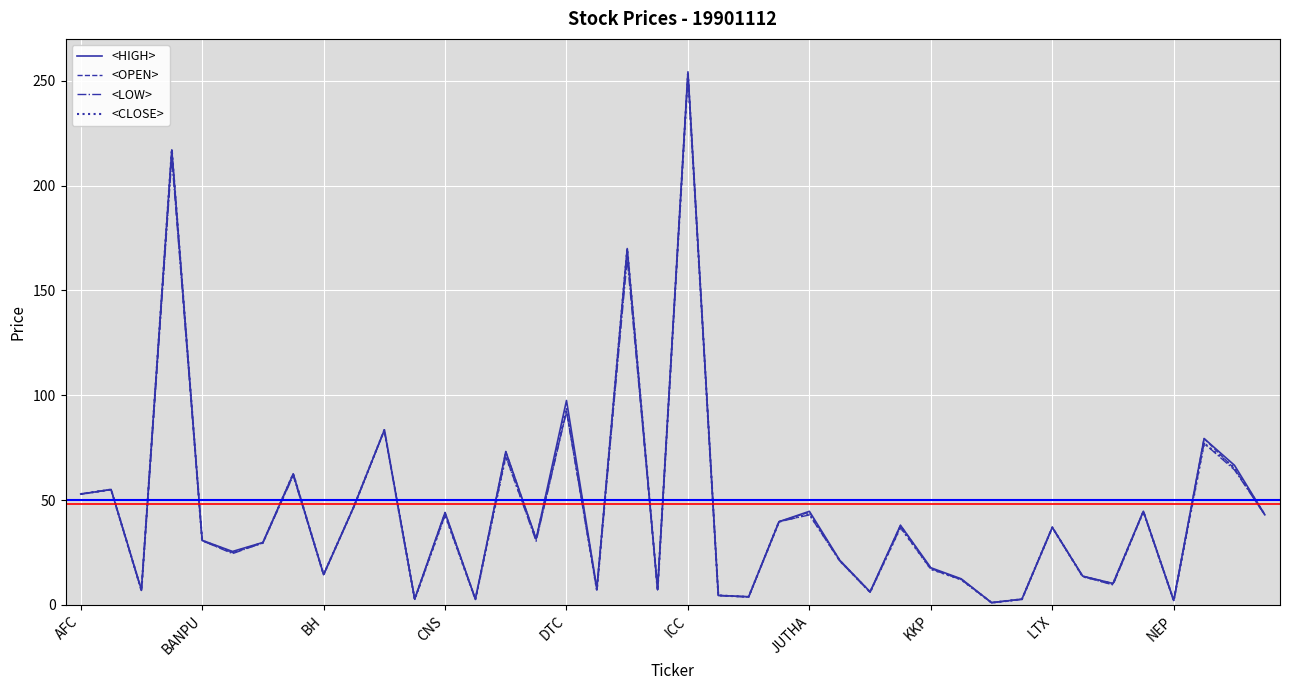

What is the maximum value shown in the chart?

254.3